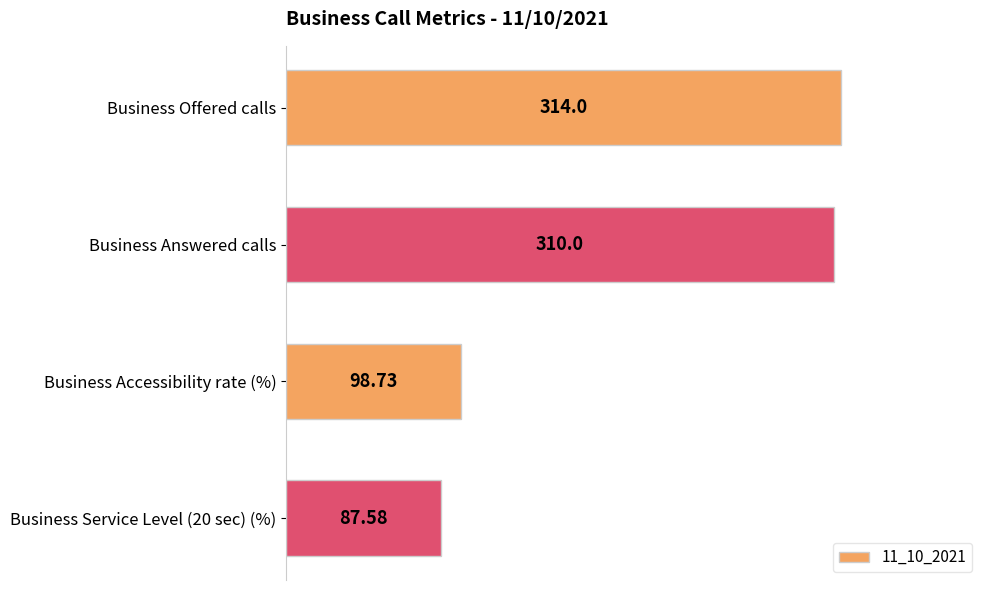

What is the sum of all values?

810.3